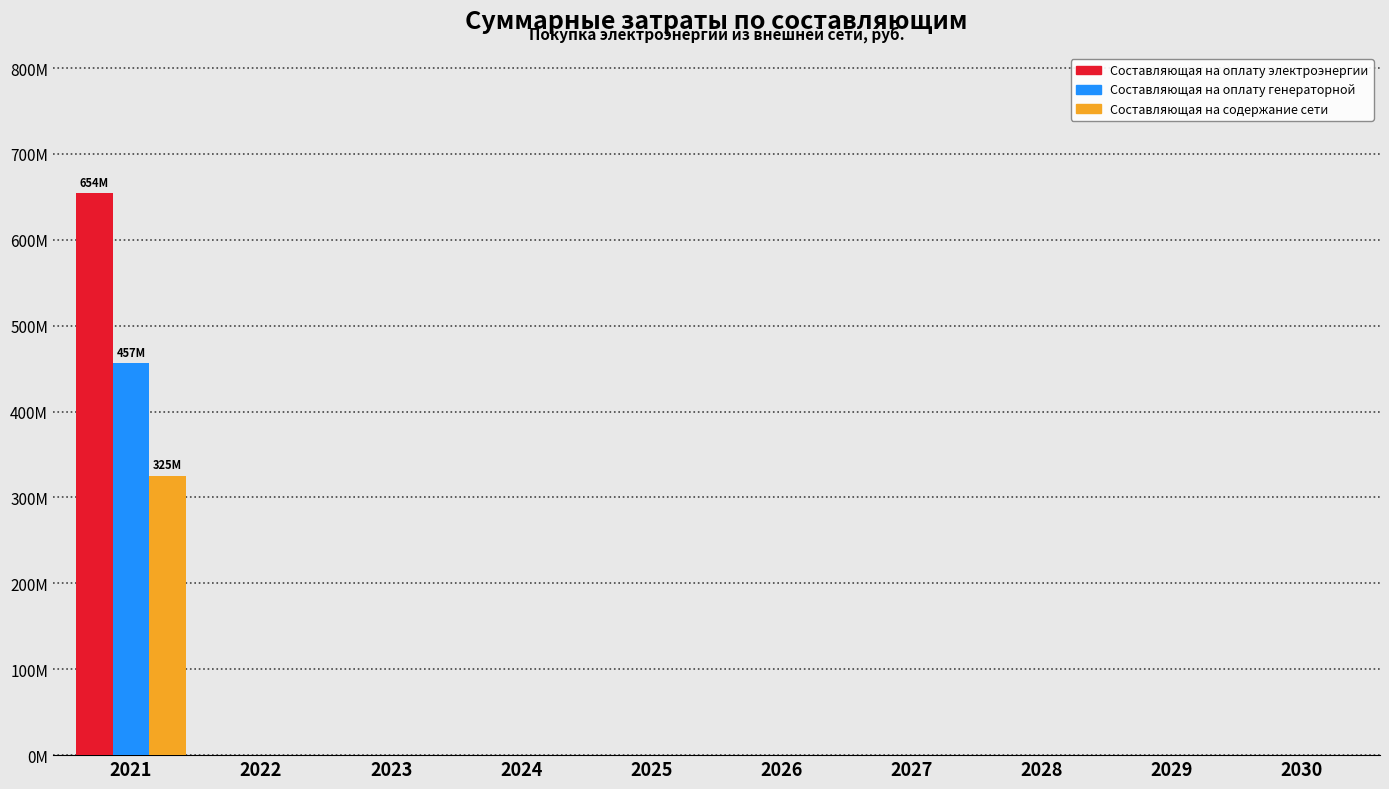

What are all the series names shown in the legend?

Составляющая на оплату электроэнергии, Составляющая на оплату генераторной, Составляющая на содержание сети